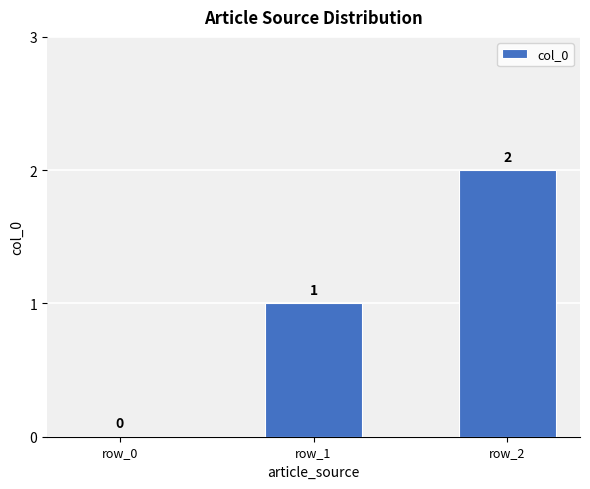

How many distinct data groups are displayed?

1